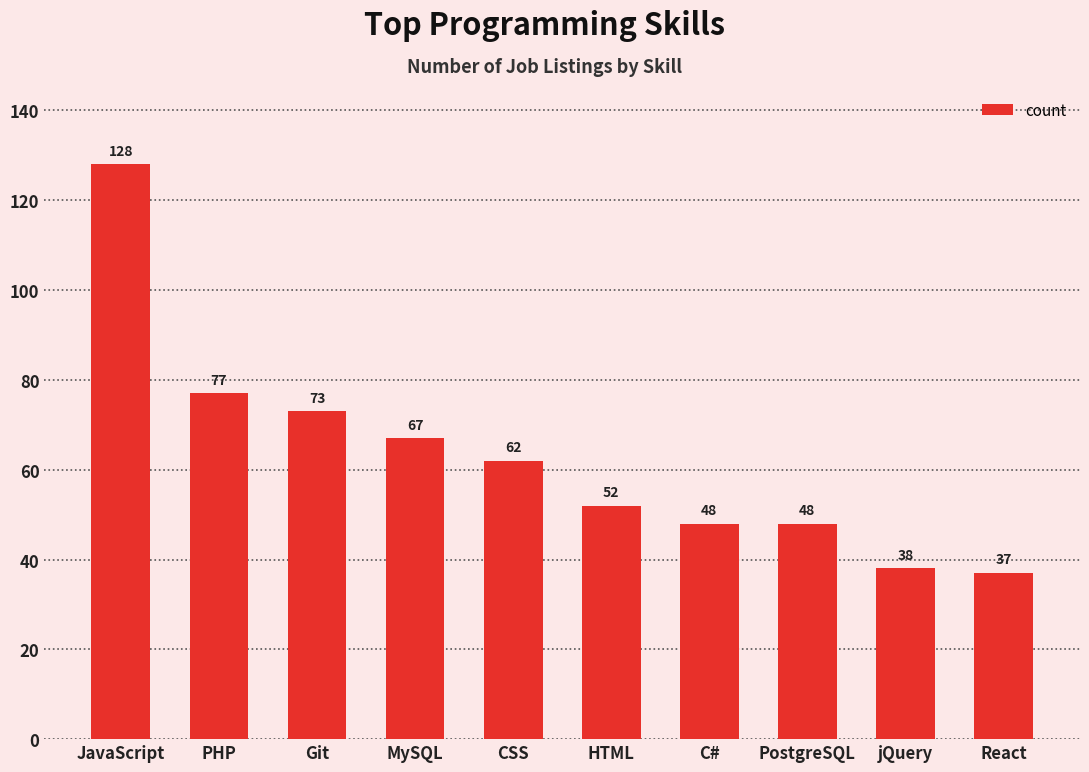

What is the approximate value at React, to the nearest 5?

35